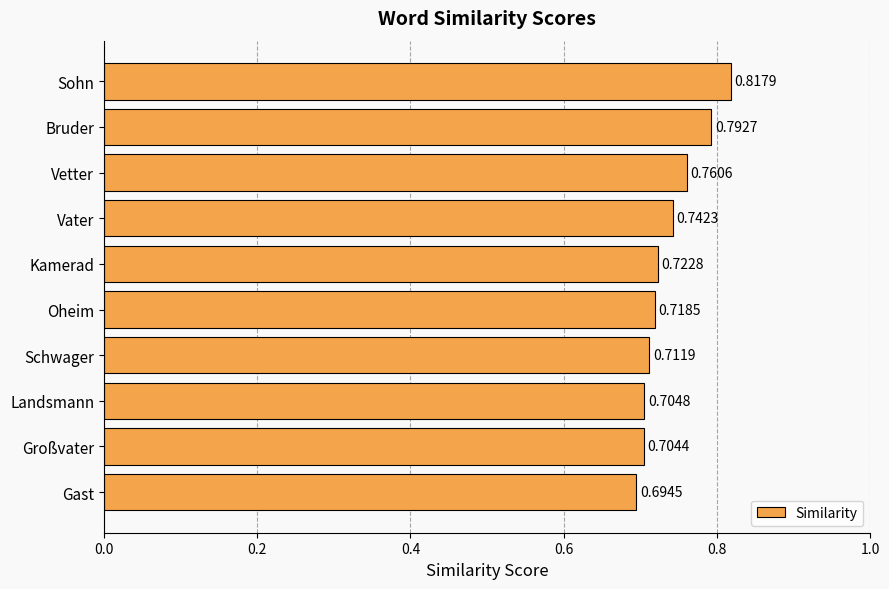

Are the bars horizontal?

Yes